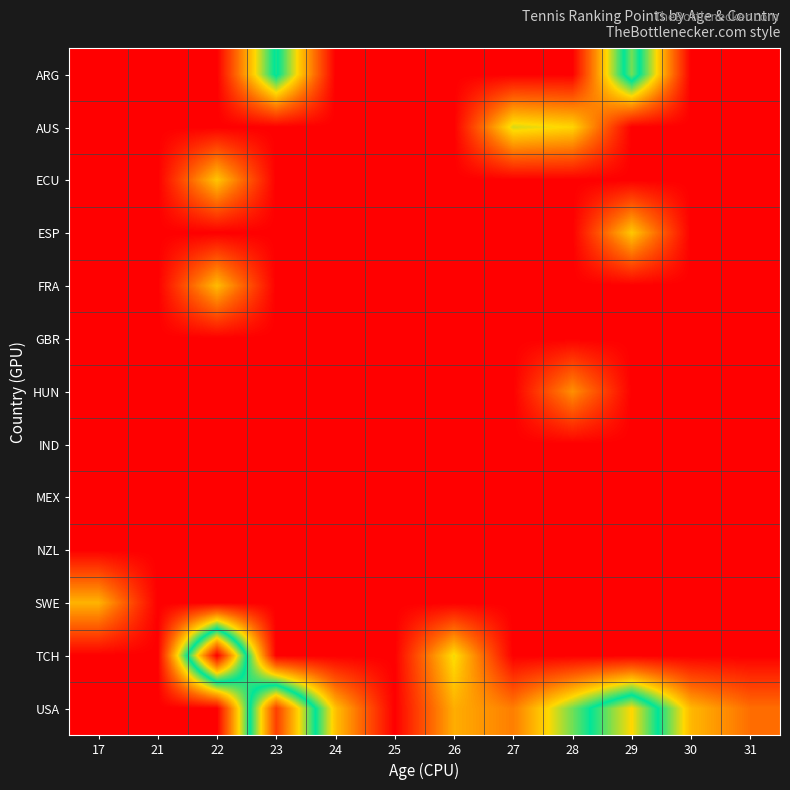

Reading right to left, list all the values displayed in this chart.

ARG: 31=0	30=0	29=1495	28=0	27=0	26=0	25=0	24=0	23=1340	22=0	21=0	17=0
AUS: 31=0	30=0	29=0	28=855	27=937	26=0	25=0	24=0	23=0	22=0	21=0	17=0
ECU: 31=0	30=0	29=0	28=0	27=0	26=0	25=0	24=0	23=0	22=797	21=0	17=0
ESP: 31=0	30=0	29=806	28=0	27=0	26=0	25=0	24=0	23=0	22=0	21=0	17=0
FRA: 31=0	30=0	29=0	28=0	27=0	26=0	25=0	24=0	23=0	22=760	21=0	17=0
GBR: 31=0	30=0	29=0	28=0	27=0	26=0	25=0	24=0	23=0	22=0	21=0	17=0
HUN: 31=0	30=0	29=0	28=596	27=0	26=0	25=0	24=0	23=0	22=0	21=0	17=0
IND: 31=0	30=0	29=0	28=0	27=0	26=0	25=0	24=0	23=0	22=0	21=0	17=0
MEX: 31=0	30=0	29=0	28=0	27=0	26=0	25=0	24=0	23=0	22=0	21=0	17=0
NZL: 31=0	30=0	29=0	28=0	27=0	26=0	25=0	24=0	23=0	22=0	21=0	17=0
SWE: 31=0	30=0	29=0	28=0	27=0	26=0	25=0	24=0	23=0	22=0	21=0	17=728
TCH: 31=0	30=0	29=0	28=0	27=0	26=895	25=0	24=0	23=0	22=2599	21=0	17=0
USA: 31=467	30=747	29=1739	28=1108	27=526	26=706	25=0	24=778	23=2327	22=0	21=0	17=0